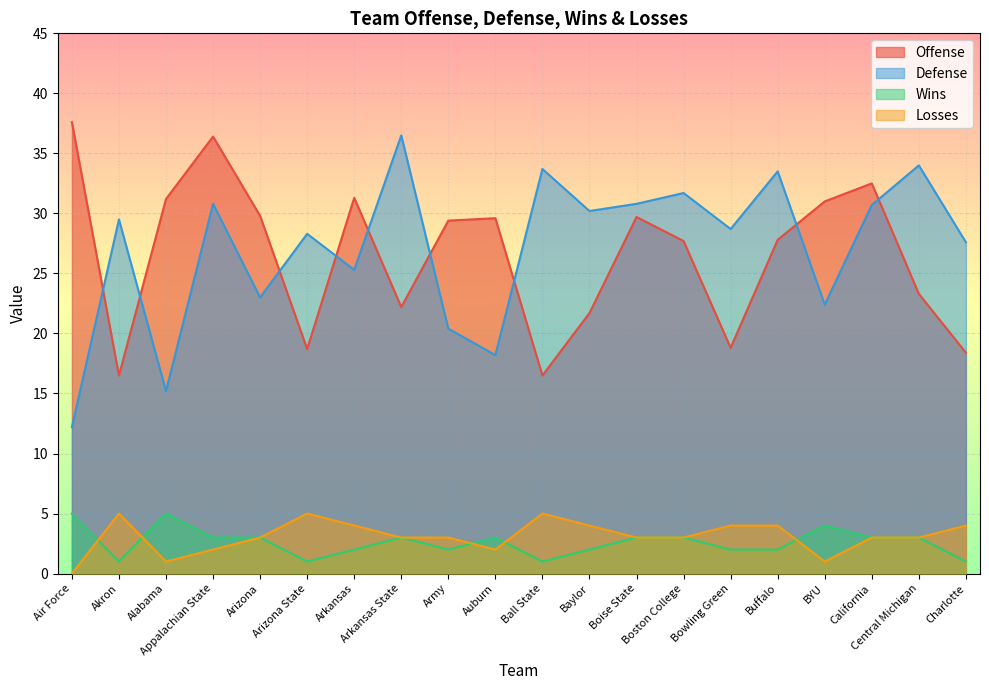

Reading left to right, what are all the values shown in this chart?

Offense: Air Force=37.6	Akron=16.5	Alabama=31.2	Appalachian State=36.4	Arizona=29.8	Arizona State=18.7	Arkansas=31.3	Arkansas State=22.2	Army=29.4	Auburn=29.6	Ball State=16.5	Baylor=21.7	Boise State=29.7	Boston College=27.7	Bowling Green=18.8	Buffalo=27.8	BYU=31.0	California=32.5	Central Michigan=23.3	Charlotte=18.4
Defense: Air Force=12.2	Akron=29.5	Alabama=15.2	Appalachian State=30.8	Arizona=23.0	Arizona State=28.3	Arkansas=25.3	Arkansas State=36.5	Army=20.4	Auburn=18.2	Ball State=33.7	Baylor=30.2	Boise State=30.8	Boston College=31.7	Bowling Green=28.7	Buffalo=33.5	BYU=22.4	California=30.7	Central Michigan=34.0	Charlotte=27.6
Wins: Air Force=5.0	Akron=1.0	Alabama=5.0	Appalachian State=3.0	Arizona=3.0	Arizona State=1.0	Arkansas=2.0	Arkansas State=3.0	Army=2.0	Auburn=3.0	Ball State=1.0	Baylor=2.0	Boise State=3.0	Boston College=3.0	Bowling Green=2.0	Buffalo=2.0	BYU=4.0	California=3.0	Central Michigan=3.0	Charlotte=1.0
Losses: Air Force=0.0	Akron=5.0	Alabama=1.0	Appalachian State=2.0	Arizona=3.0	Arizona State=5.0	Arkansas=4.0	Arkansas State=3.0	Army=3.0	Auburn=2.0	Ball State=5.0	Baylor=4.0	Boise State=3.0	Boston College=3.0	Bowling Green=4.0	Buffalo=4.0	BYU=1.0	California=3.0	Central Michigan=3.0	Charlotte=4.0